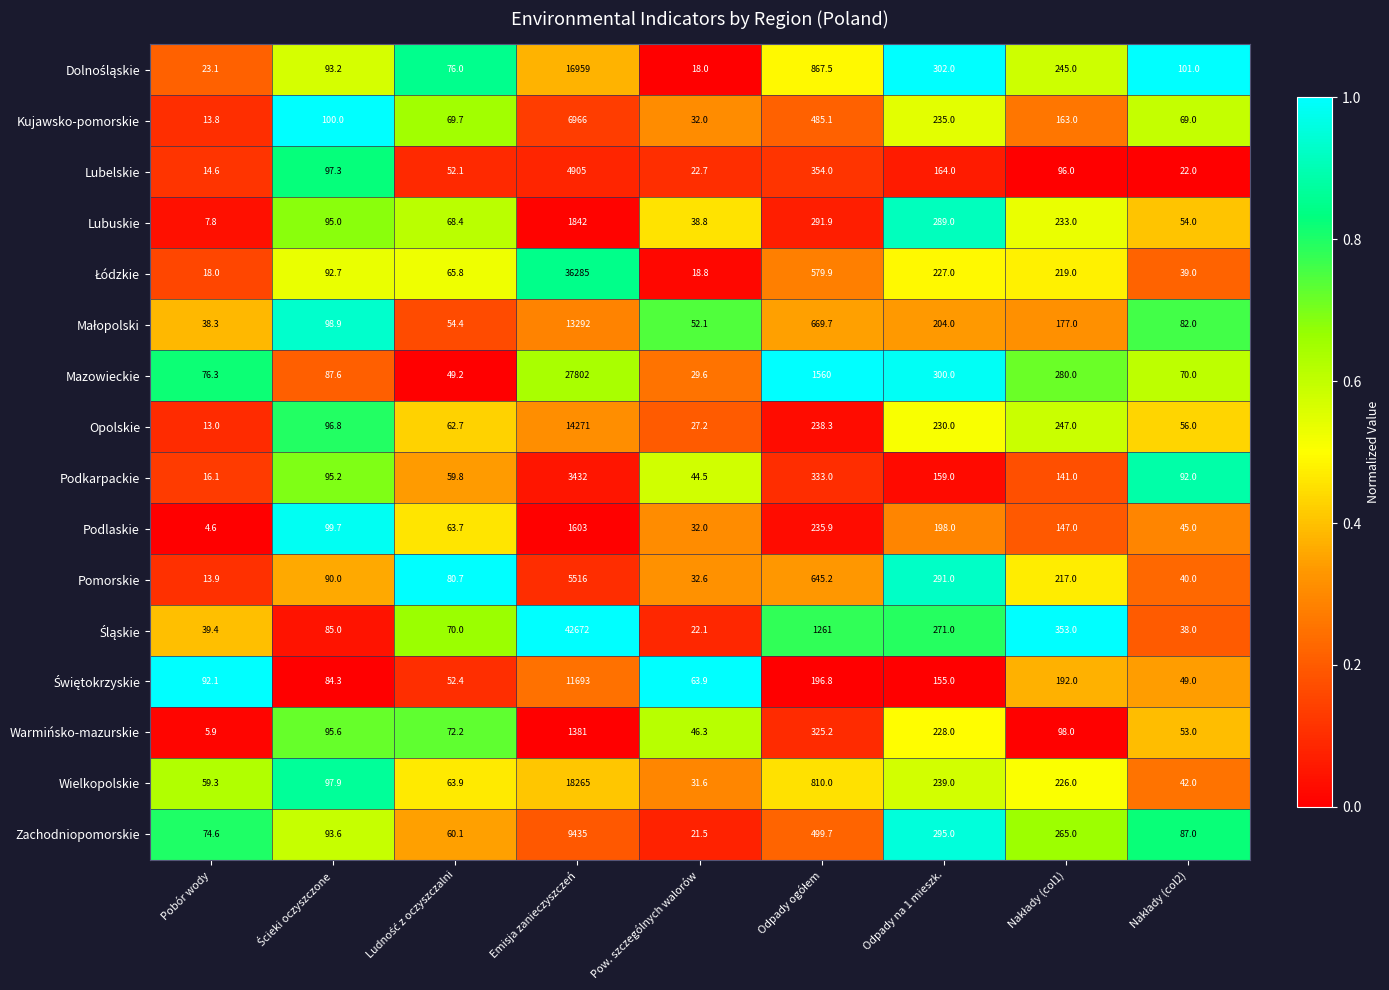

Read the Lubuskie value at Odpady na 1 mieszk..

289.0